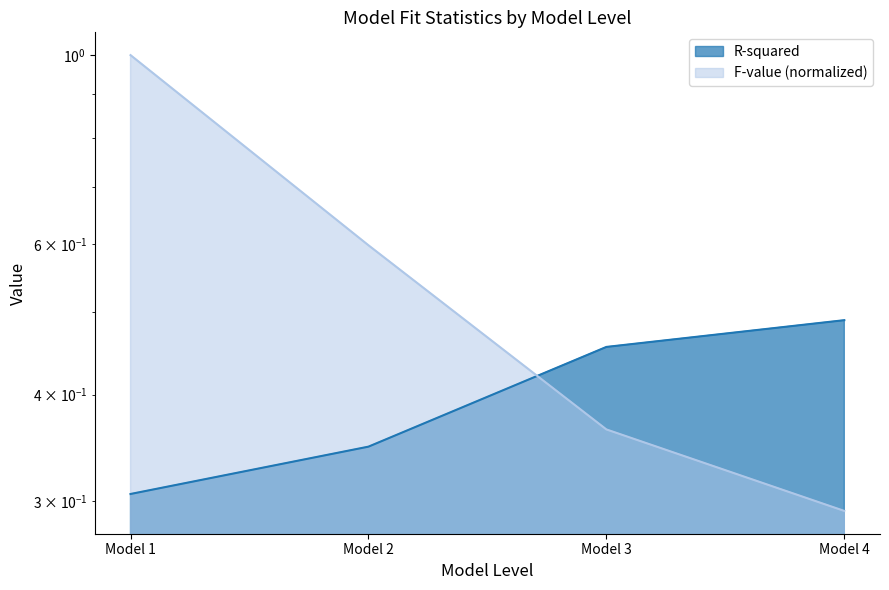

What is the sum of the F-value (normalized) values at Model 2 and Model 1?

1.6